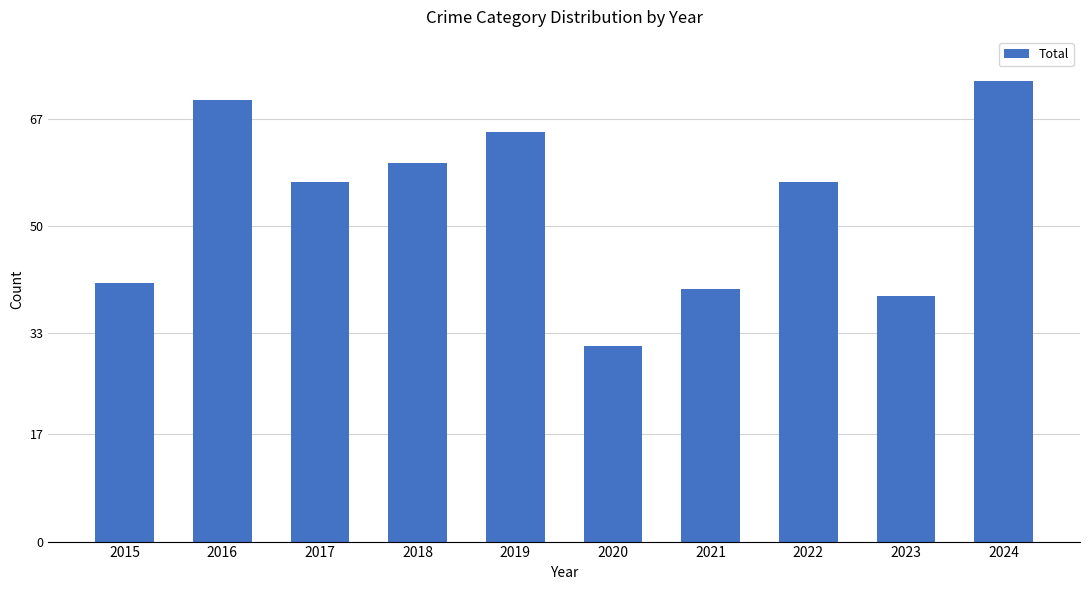

Which label corresponds to the largest value in the chart?

2024